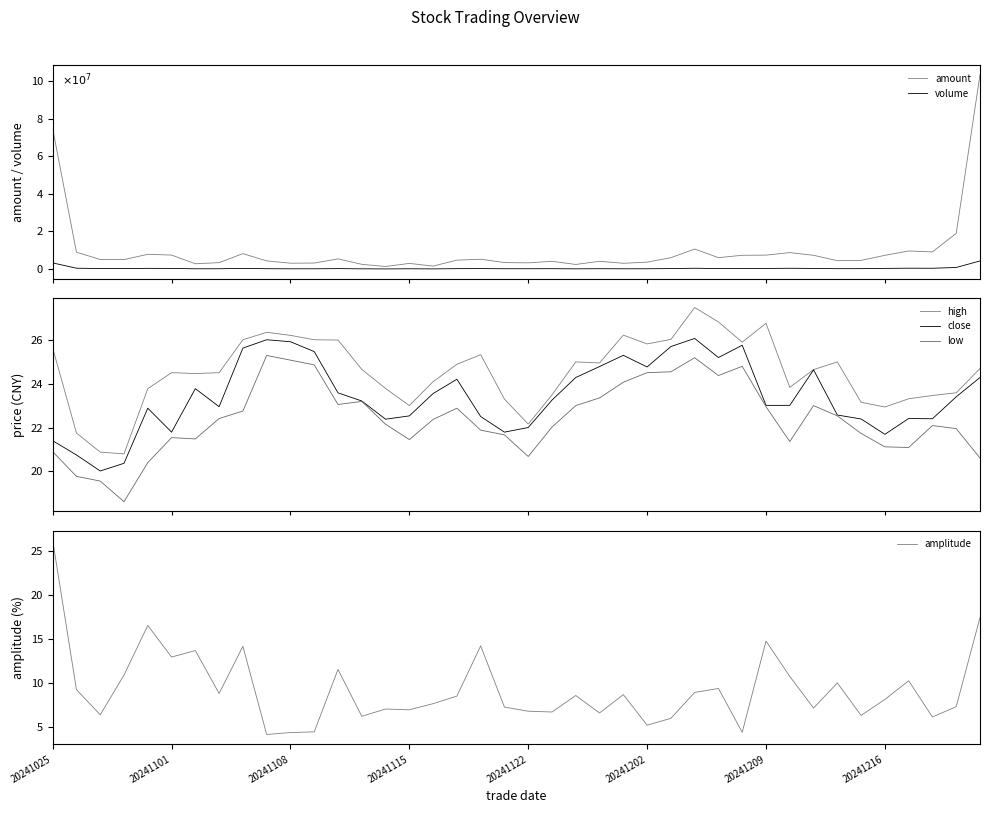

The high series shows 24.9 at 17. True or false?

True